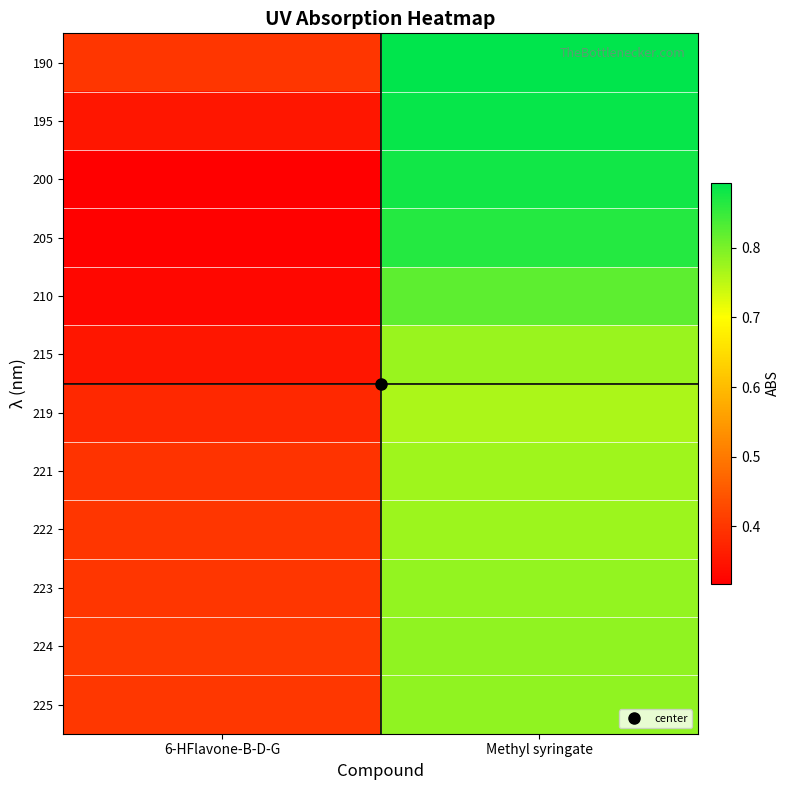

Reading left to right, extract all data points from this chart.

190: 6-HFlavone-B-D-G=0.4	Methyl syringate=0.9
195: 6-HFlavone-B-D-G=0.4	Methyl syringate=0.9
200: 6-HFlavone-B-D-G=0.3	Methyl syringate=0.9
205: 6-HFlavone-B-D-G=0.3	Methyl syringate=0.9
210: 6-HFlavone-B-D-G=0.3	Methyl syringate=0.8
215: 6-HFlavone-B-D-G=0.4	Methyl syringate=0.8
219: 6-HFlavone-B-D-G=0.4	Methyl syringate=0.8
221: 6-HFlavone-B-D-G=0.4	Methyl syringate=0.8
222: 6-HFlavone-B-D-G=0.4	Methyl syringate=0.8
223: 6-HFlavone-B-D-G=0.4	Methyl syringate=0.8
224: 6-HFlavone-B-D-G=0.4	Methyl syringate=0.8
225: 6-HFlavone-B-D-G=0.4	Methyl syringate=0.8